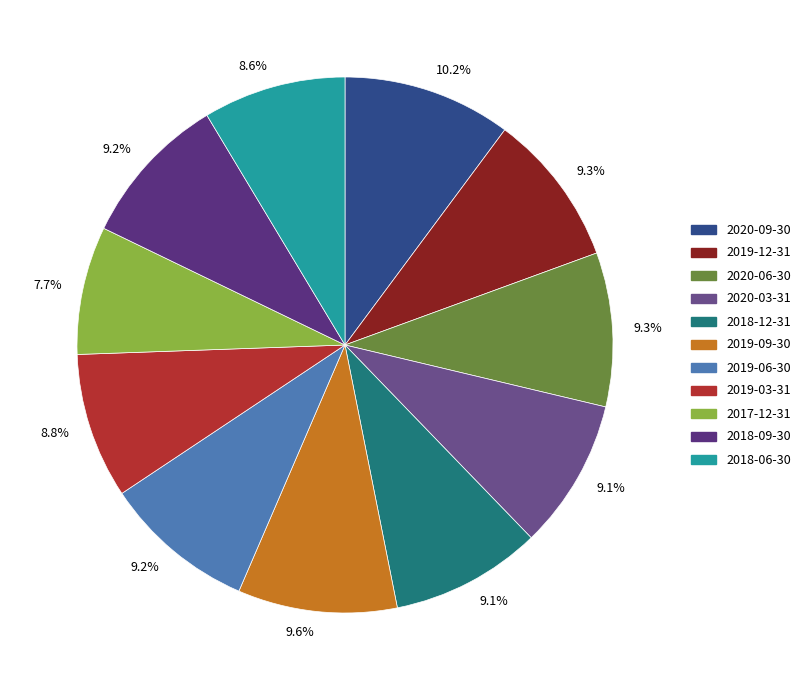

Do 2019-09-30 and 2018-12-31 together represent more than half of the pie?

No